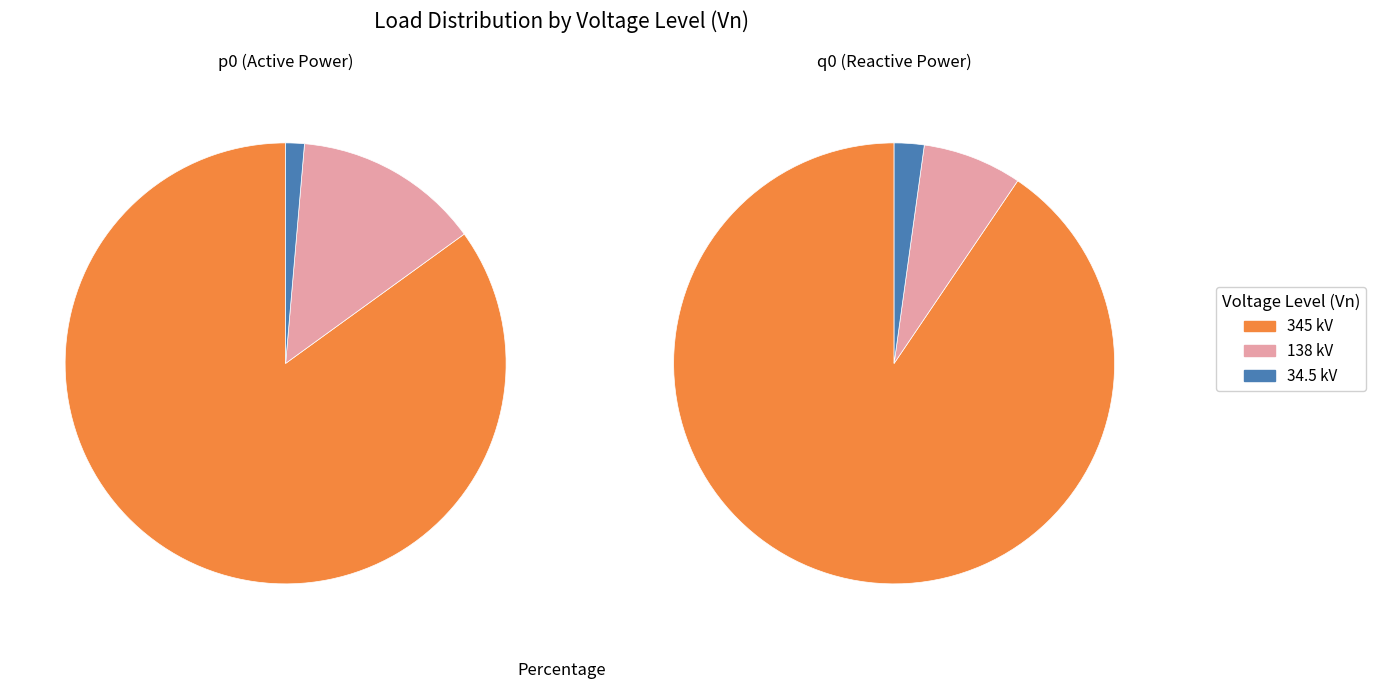

True or false: 34.5 accounts for 1% of the total.

False